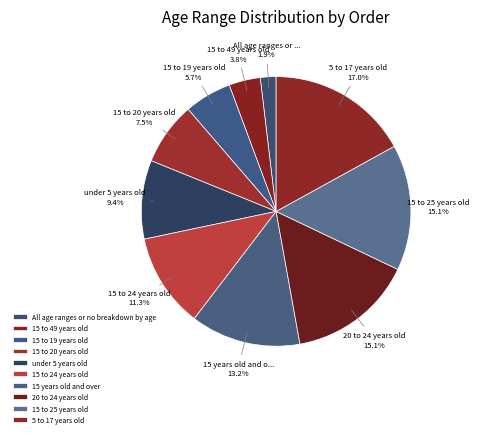

What is the smallest slice in the pie chart?

All age ranges or no breakdown by age